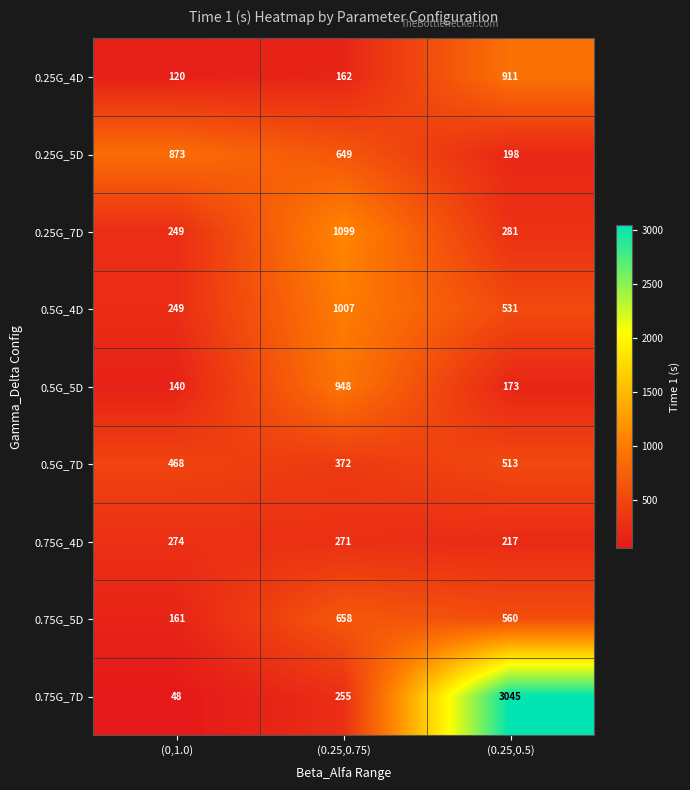

The value of 0.75G_5D at (0.25,0.75) is 209. True or false?

False